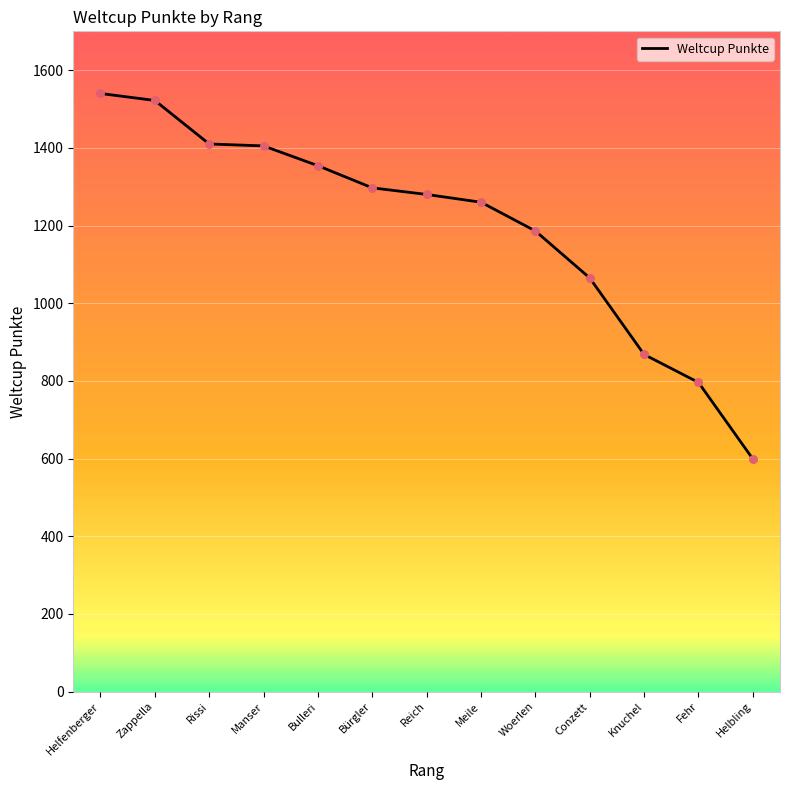

What is the ratio of the value at Bulleri to the value at Helbling?

2.3